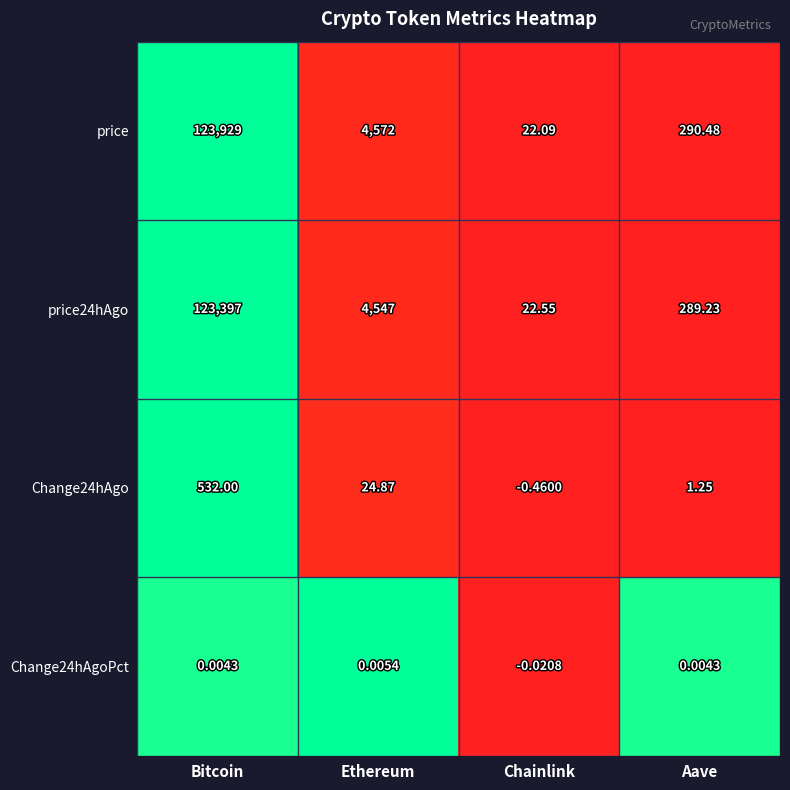

Rank the categories by price24hAgo value from lowest to highest.

Chainlink, Aave, Ethereum, Bitcoin